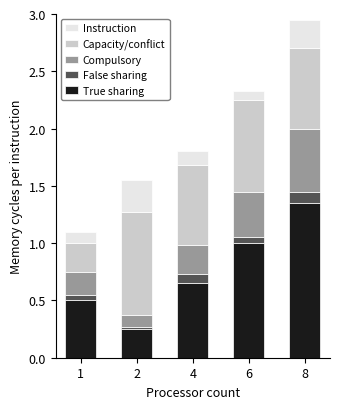

The value of True sharing at 1 is 0.1. True or false?

False